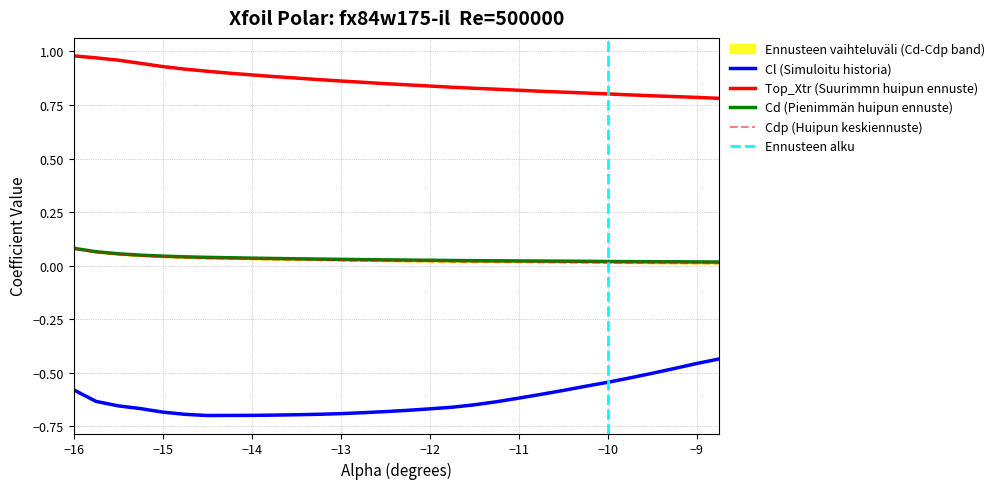

True or false: Cl (Simuloitu historia) and Top_Xtr (Suurimmn huipun ennuste) cross at least once.

False